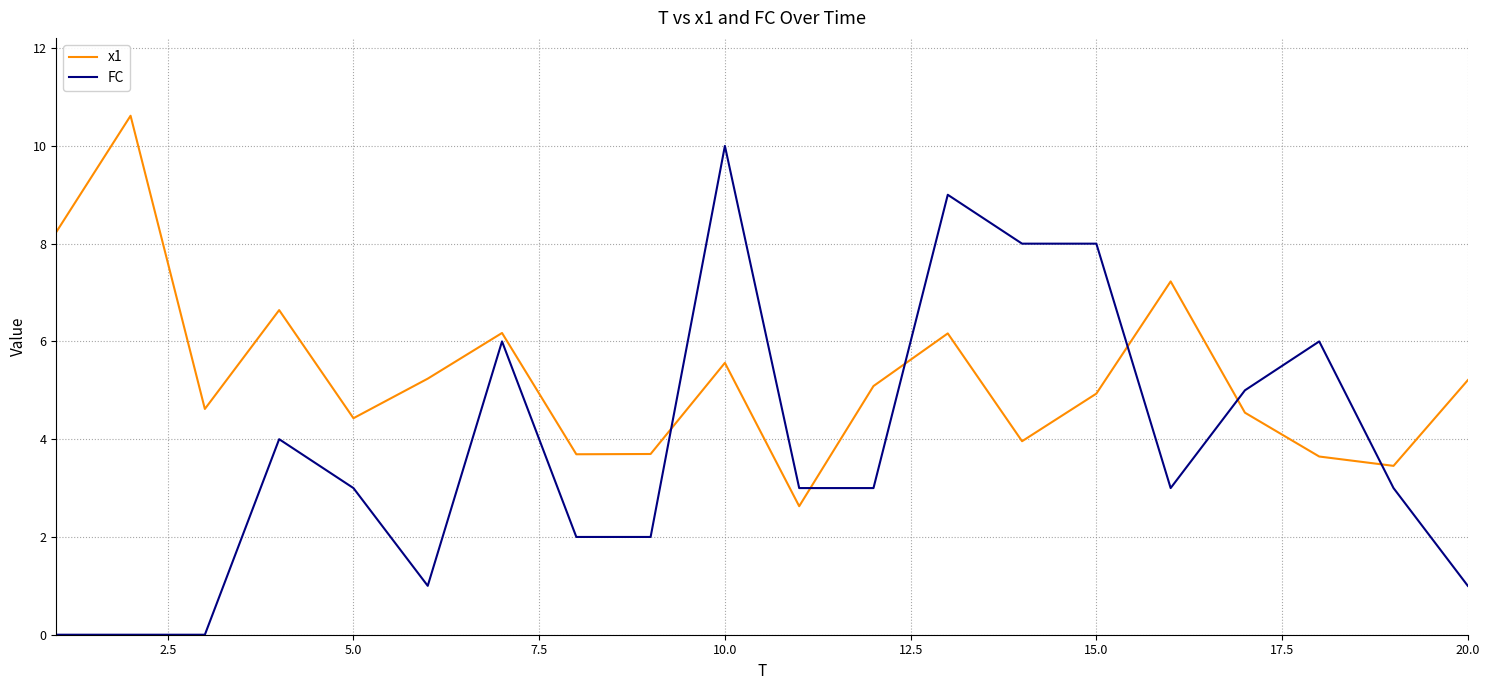

List the series in order of their overall mean, lowest first.

FC, x1